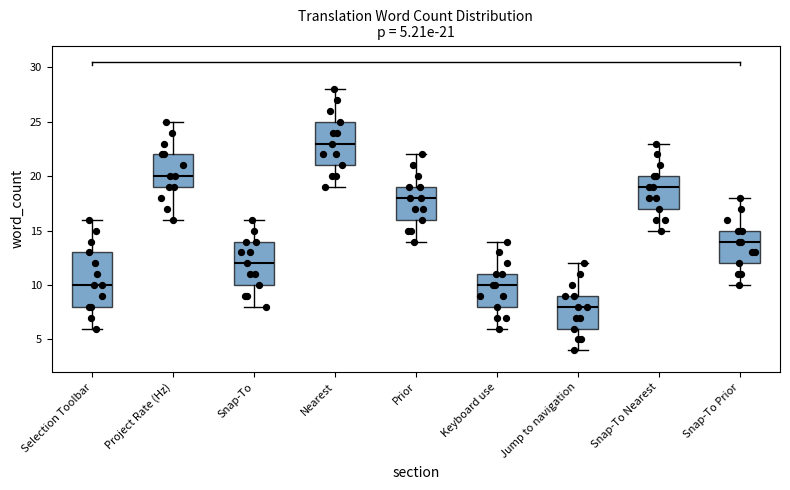

Comparing the boxes themselves (not the whiskers), which one is the tallest?

Selection Toolbar